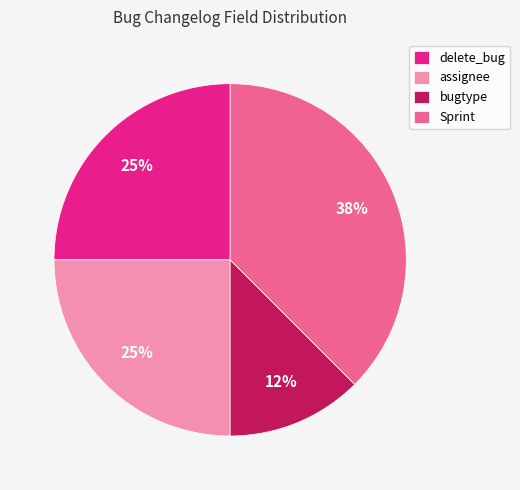

The delete_bug slice represents 11% of the pie. True or false?

False